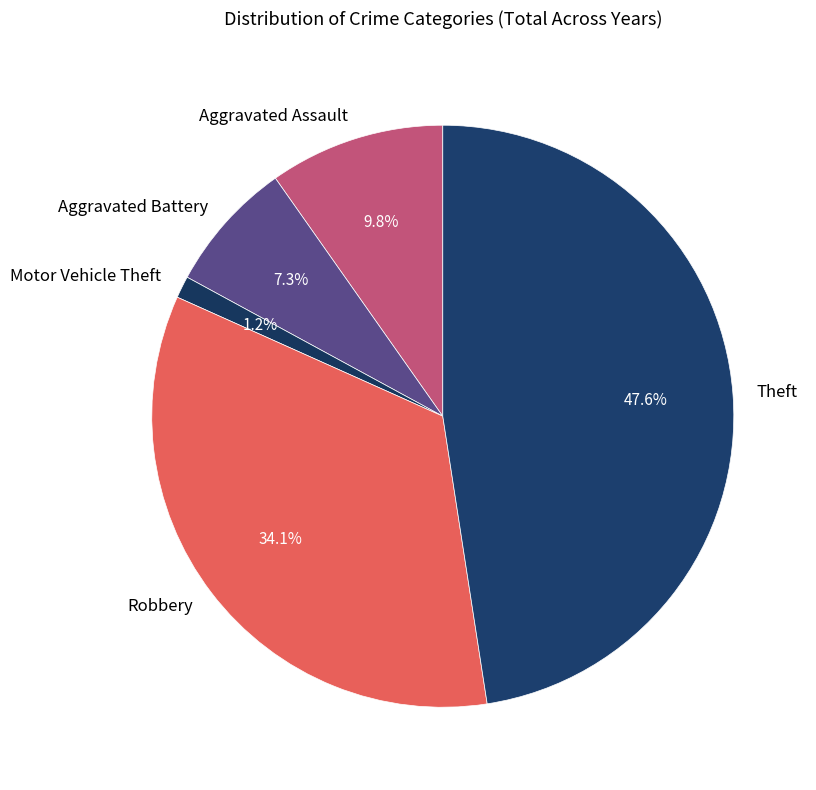

How many segments does this pie chart have?

5